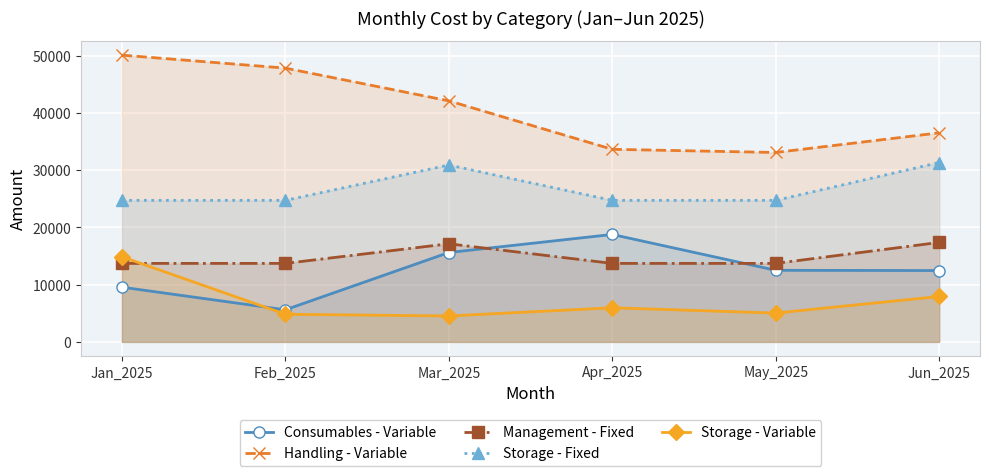

What is the lowest value of the Storage - Variable series?

4530.4